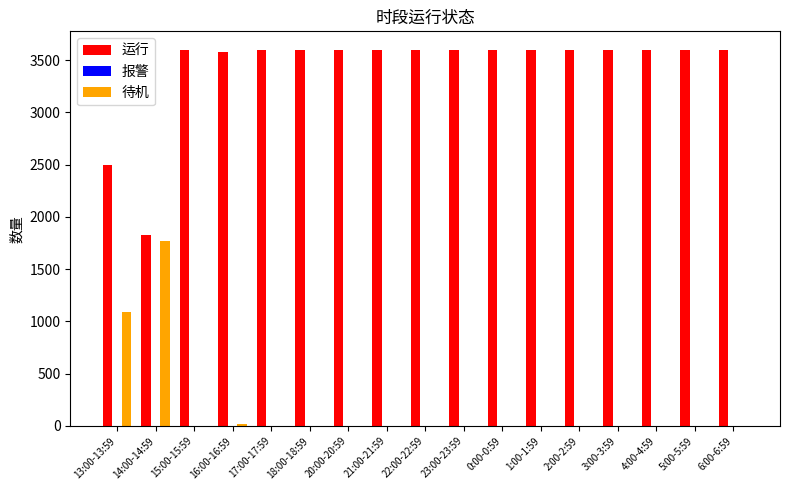

The value of 运行 at 0:00-0:59 is 973. True or false?

False